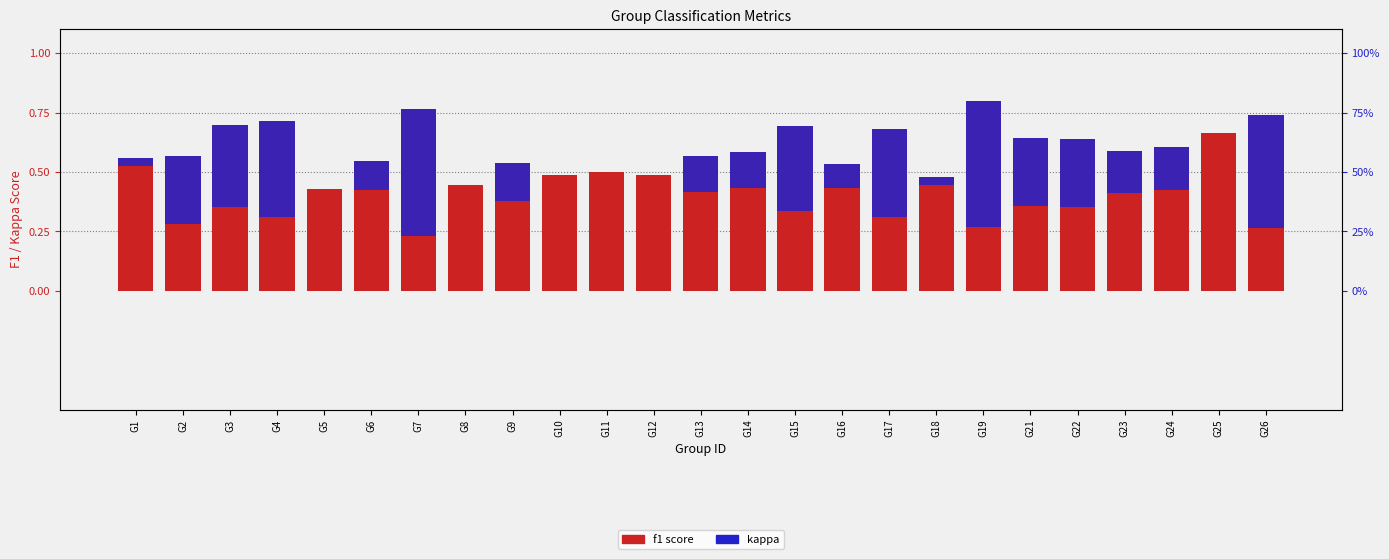

How many values in kappa are above zero?

19